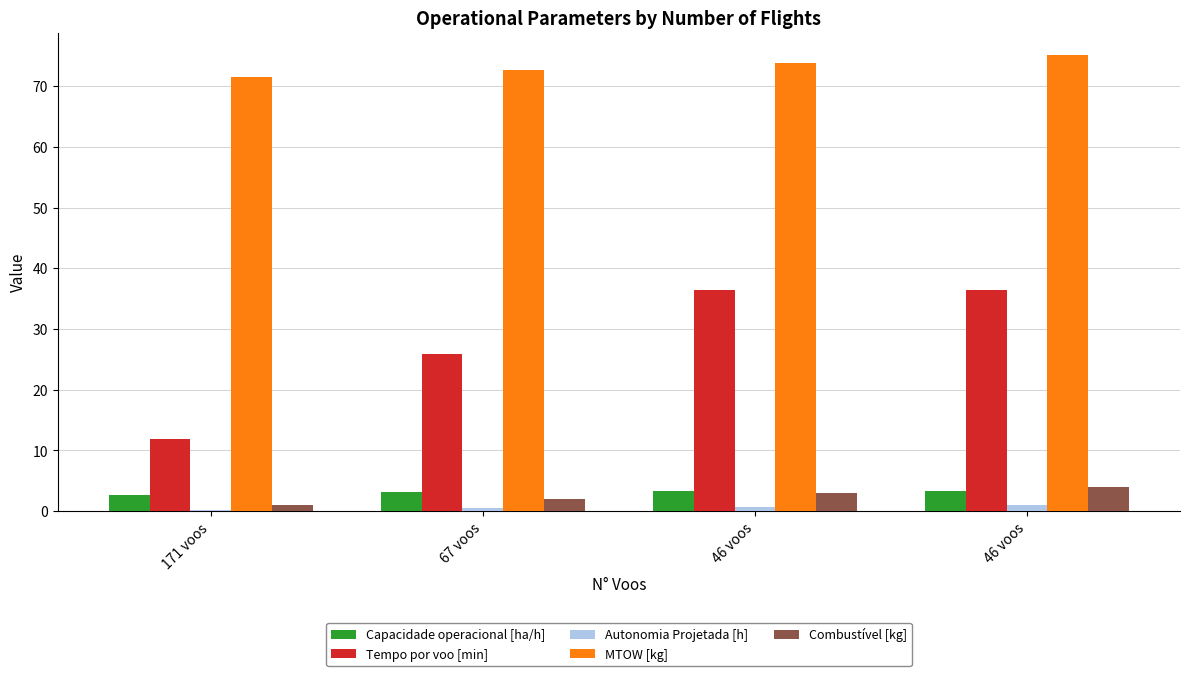

Which series changed the most between 171 voos and 46 voos?

Tempo por voo [min]